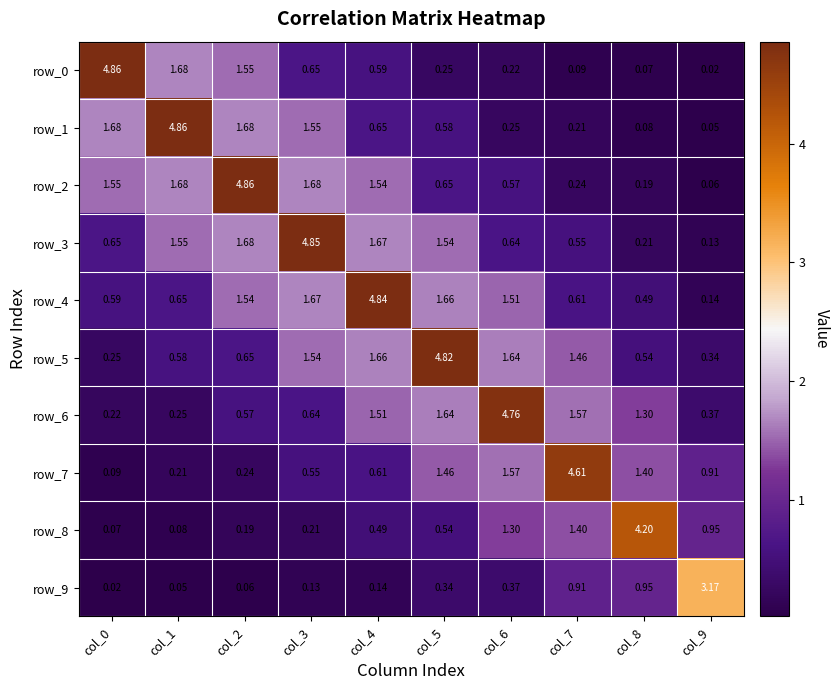

Is the value of row_9 at col_2 greater than the value of row_6 at col_7?

No